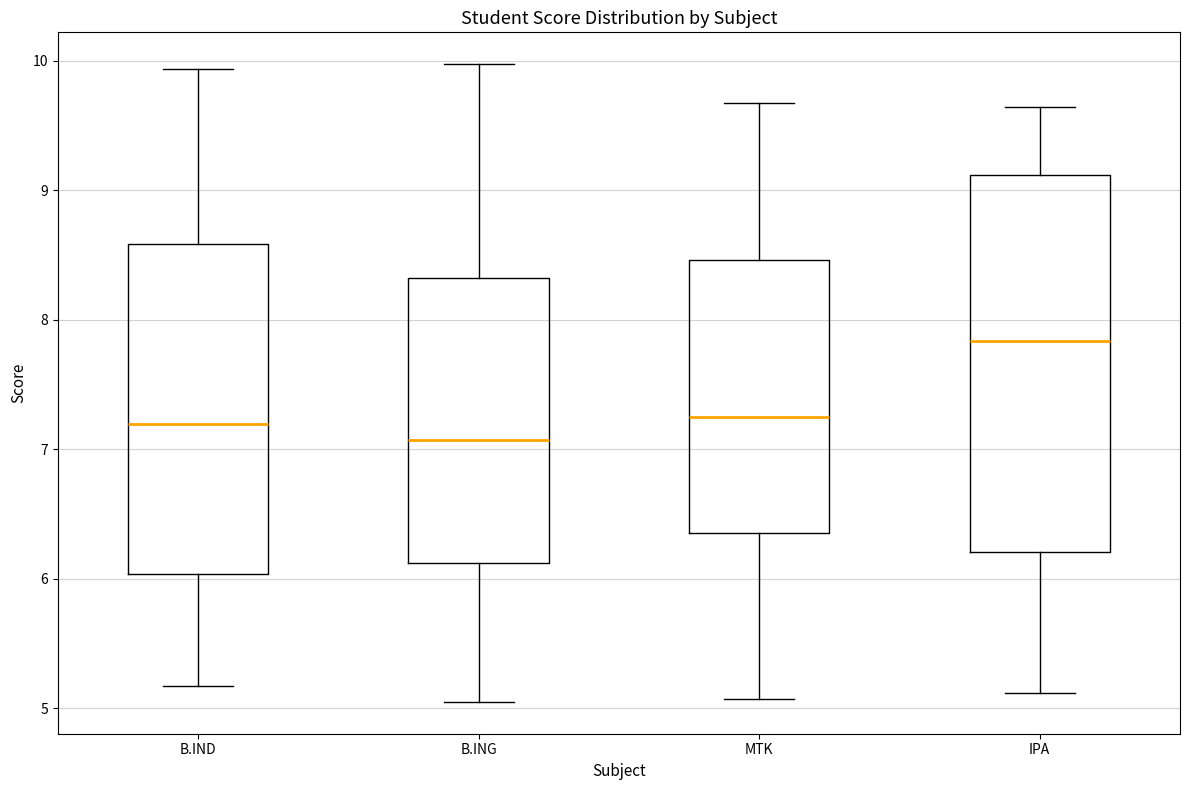

Where is the lower edge of the box for B.ING on the y-axis? The values are not printed on the chart, so give them approximately, as read against the axis.

6.1